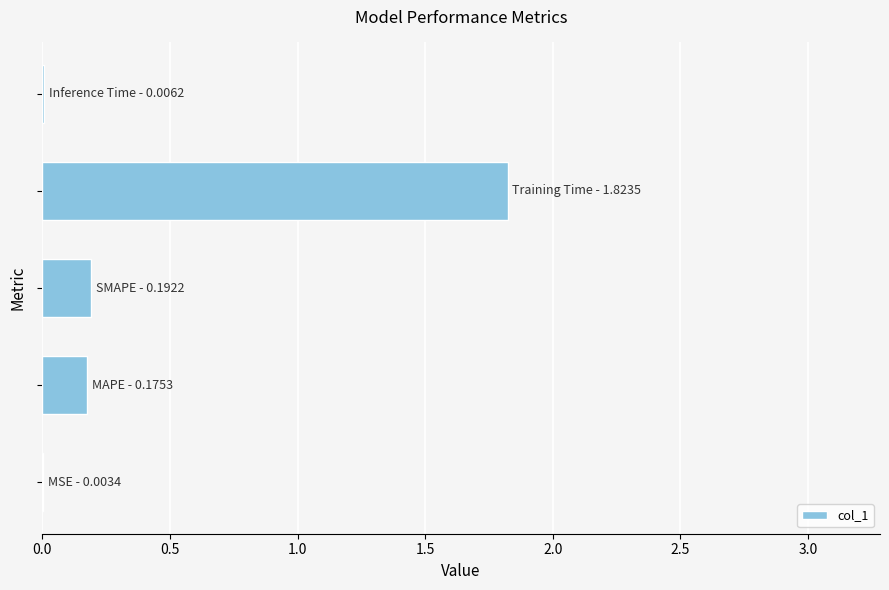

What is the maximum value shown in the chart?

1.8